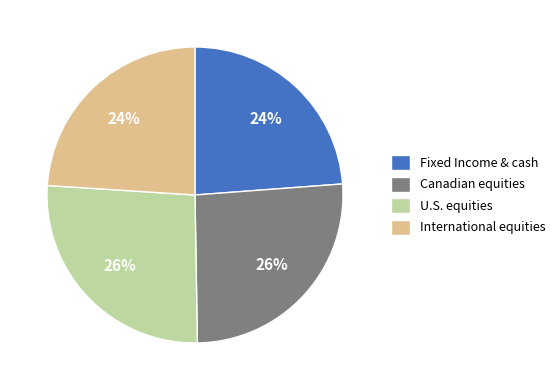

Approximately how many times larger is the value at International equities compared to Canadian equities?

0.9